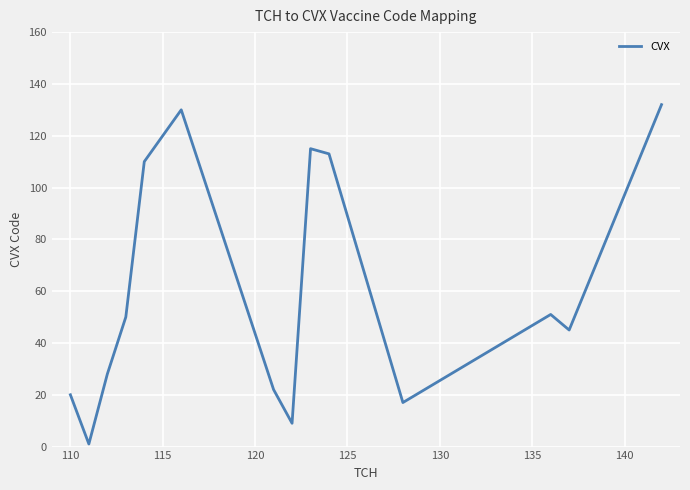

What is the difference between the maximum and minimum values?

131